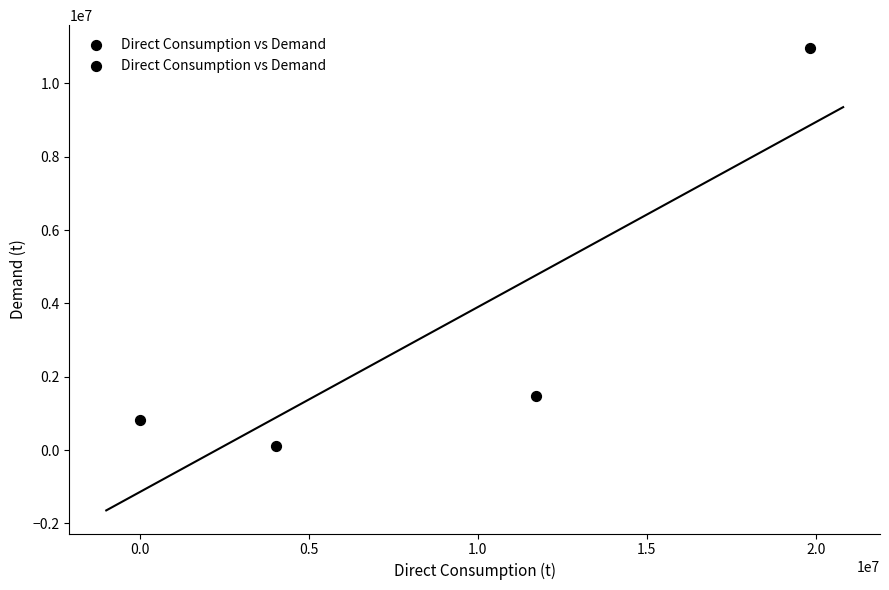

What Y value in the scatter plot is closest to 5531986?

1466844.2